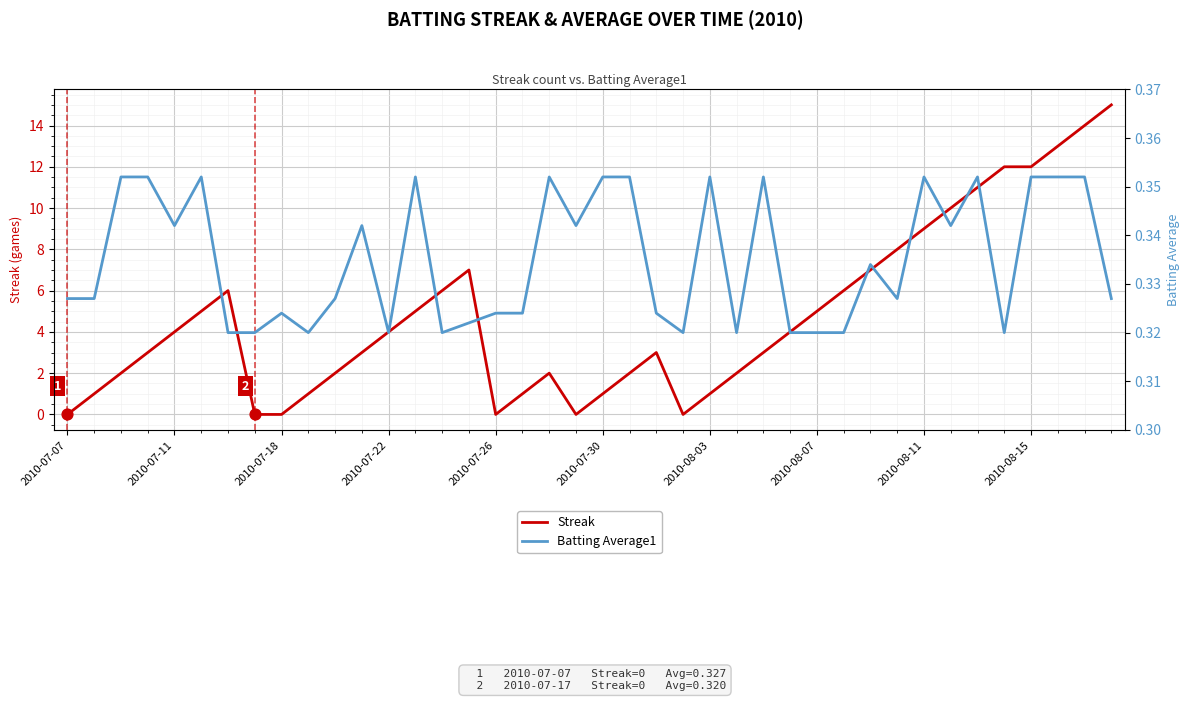

Which series has the widest spread of Y values?

Streak